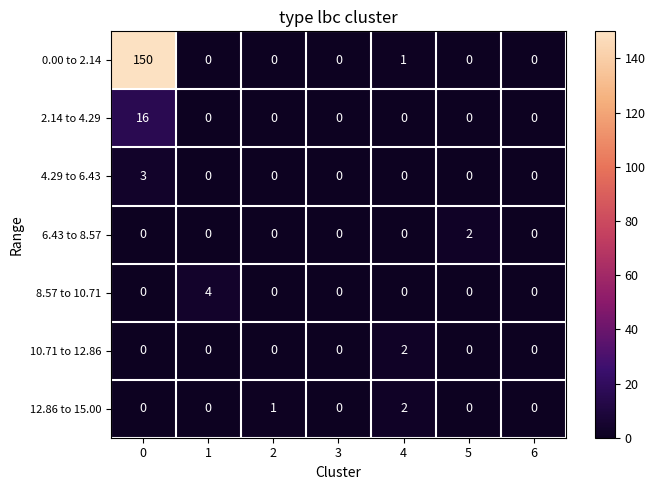

True or false: 12.86 to 15.00 has a value of 2 at 4.

True